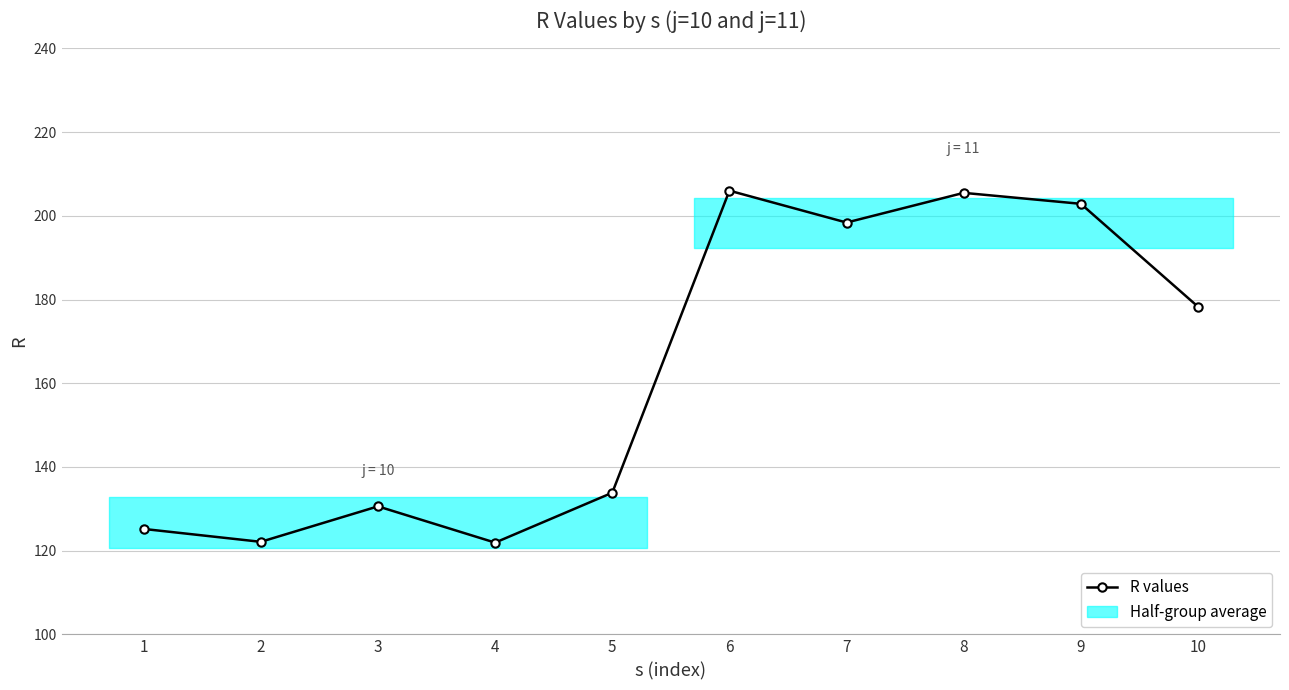

List the labels in order of value, smallest first.

4, 2, 1, 3, 5, 10, 7, 9, 8, 6